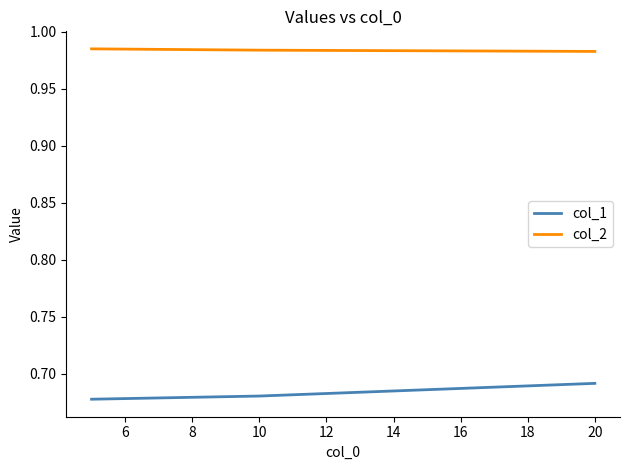

Count the col_2 values in the range 0 to 1.

3